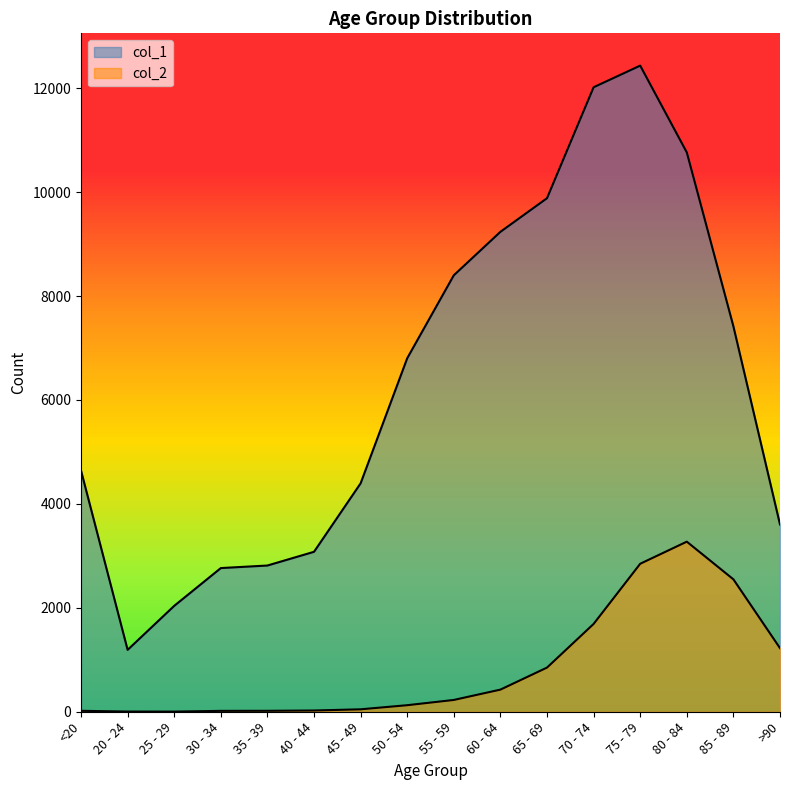

True or false: col_2 and col_1 intersect in this chart.

False